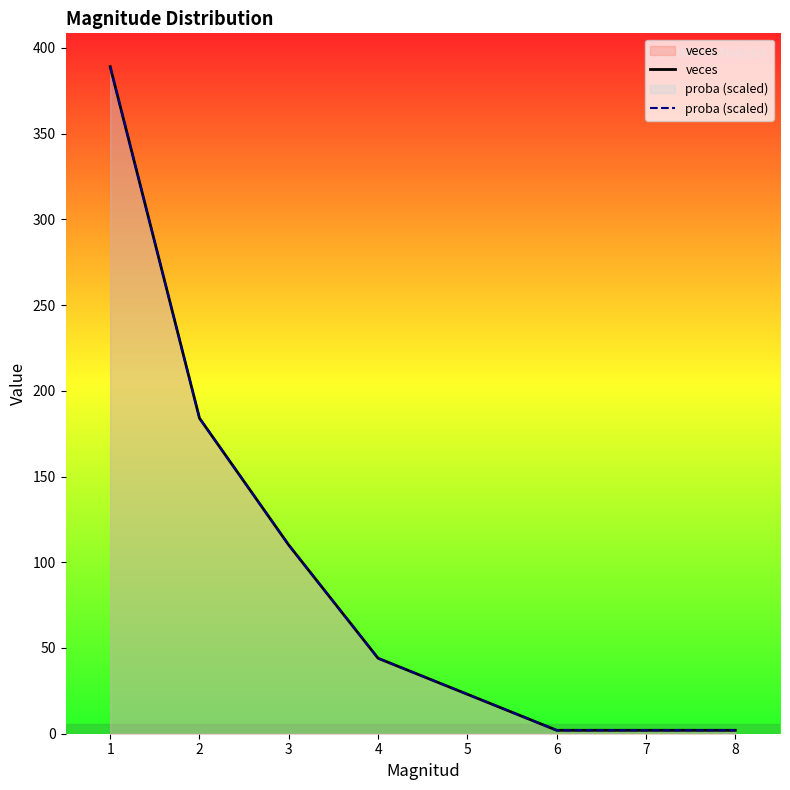

What is the total value across all series at 5?

46.0